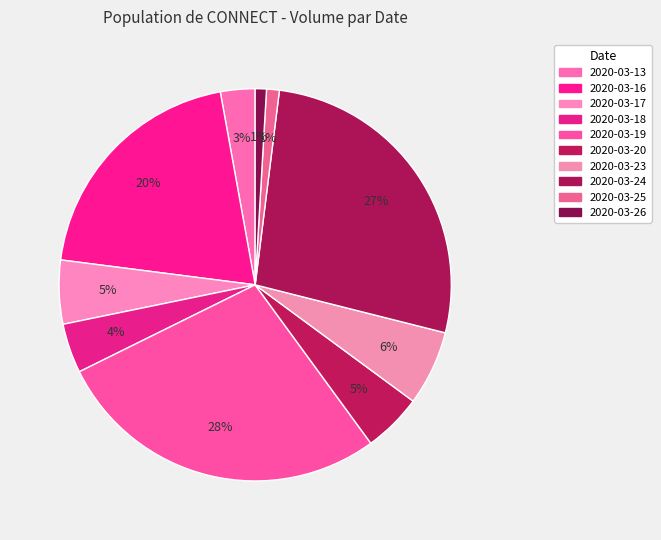

What is the change in value from 2020-03-16 to 2020-03-17?

-2251000